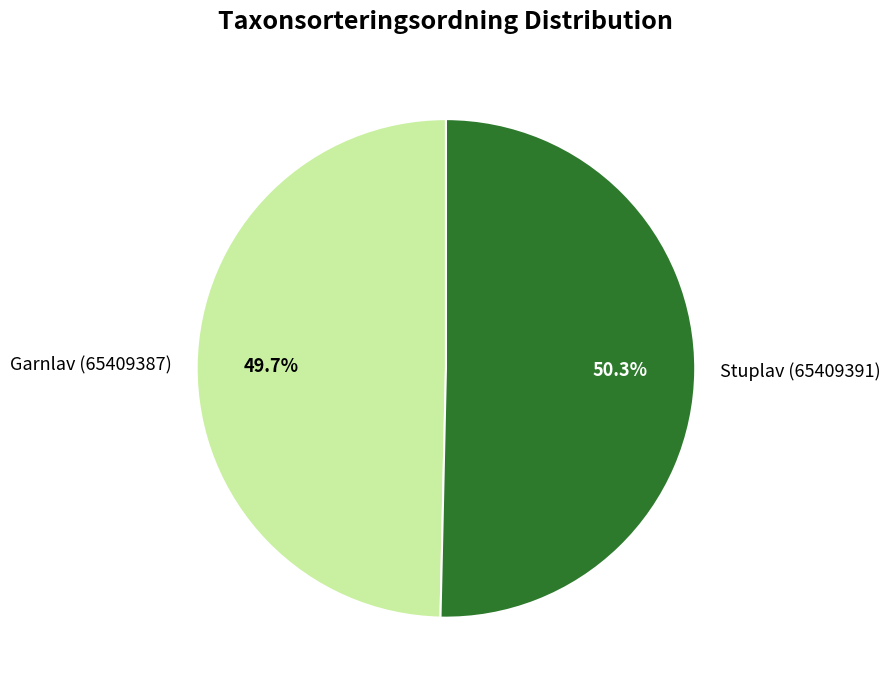

Does Stuplav (65409391) represent more than half of the total?

Yes